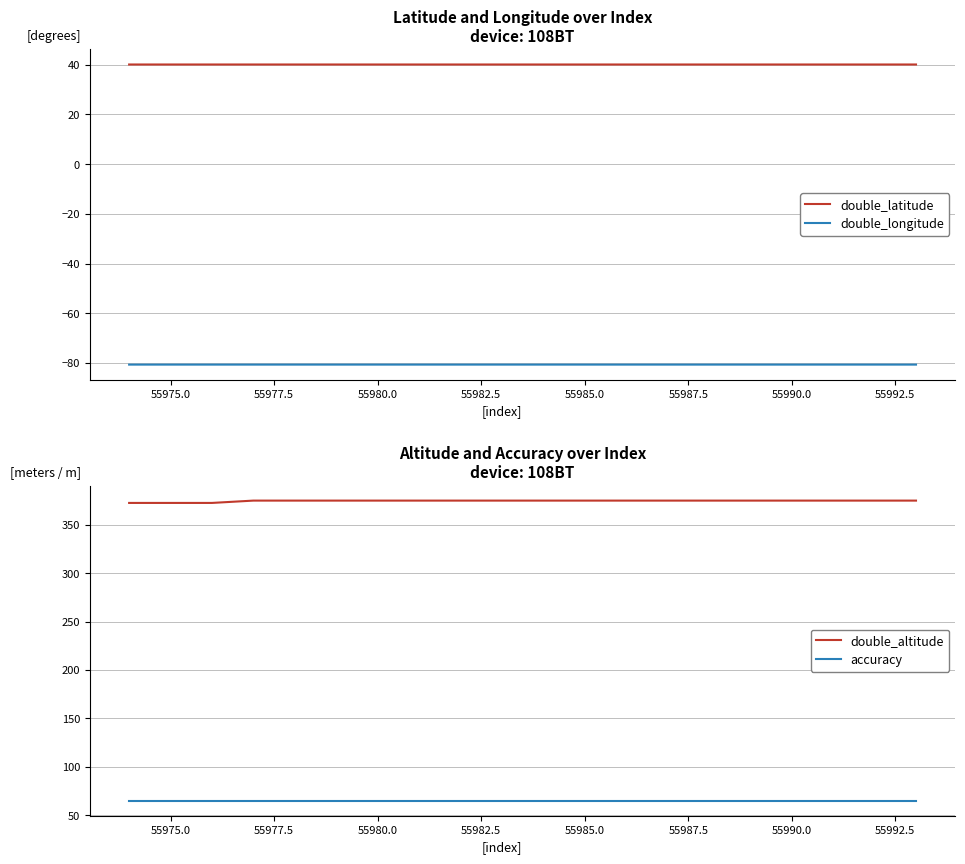

True or false: accuracy has a value of 19.5 at 55985.0.

False